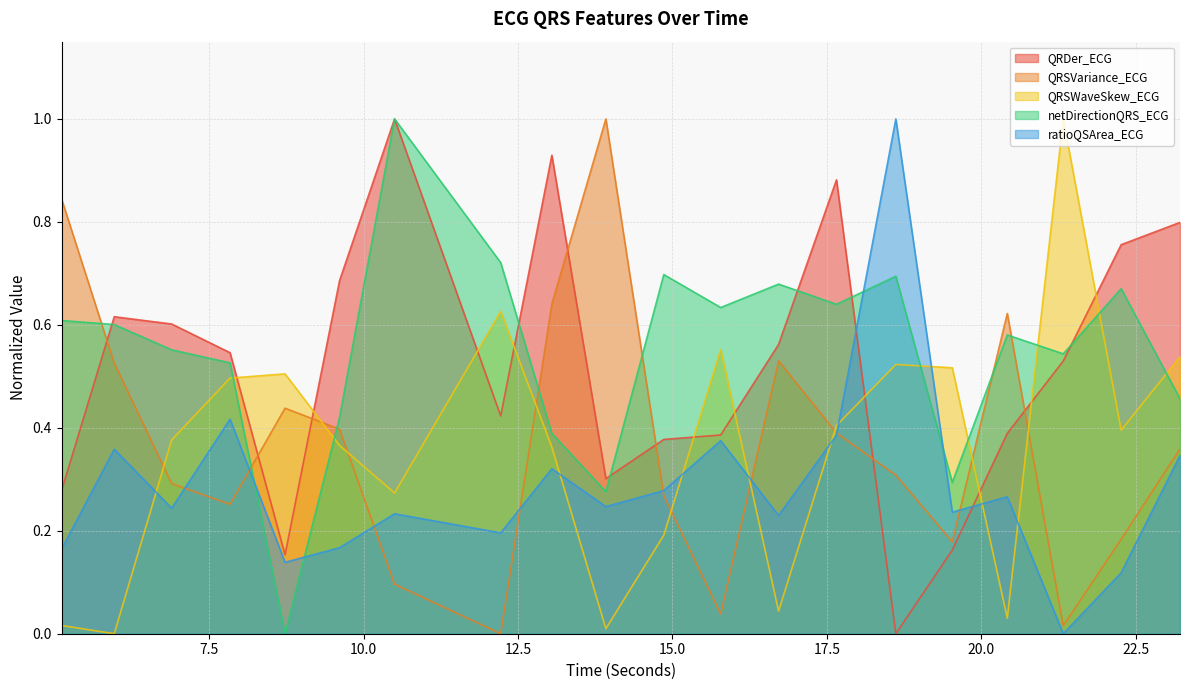

At which category does QRSVariance_ECG reach its first local peak?

8.7265625